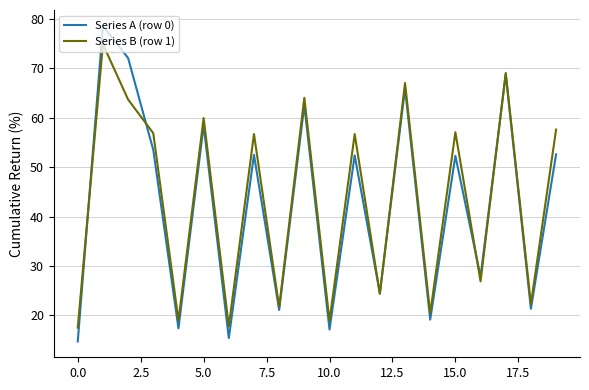

Which series has the widest spread of values?

Series A (row 0)